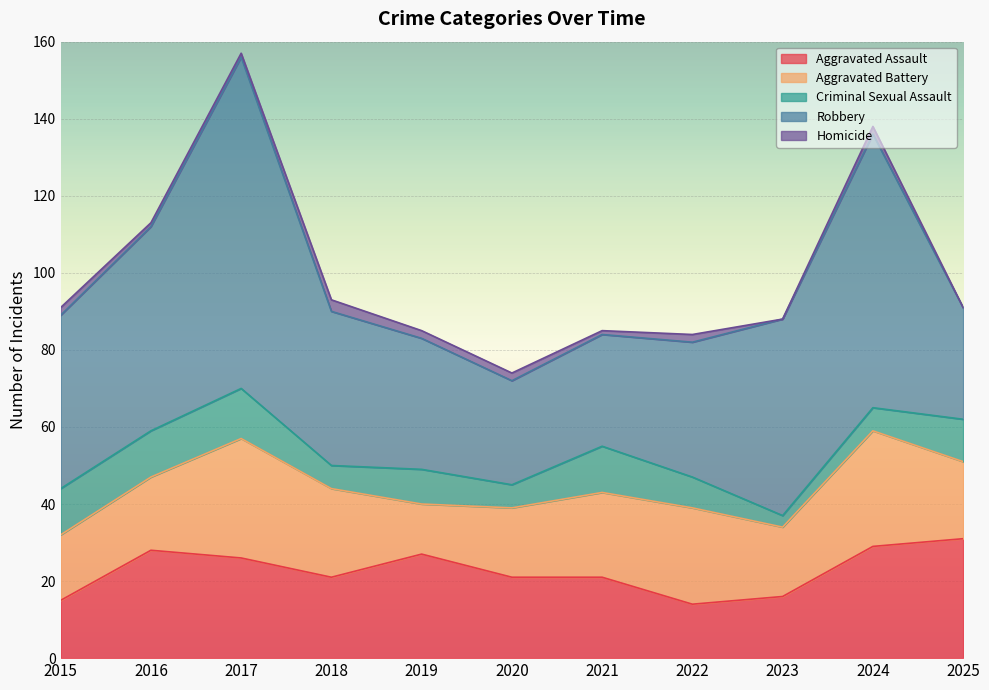

What are all the series names shown in the legend?

Aggravated Assault, Aggravated Battery, Criminal Sexual Assault, Robbery, Homicide